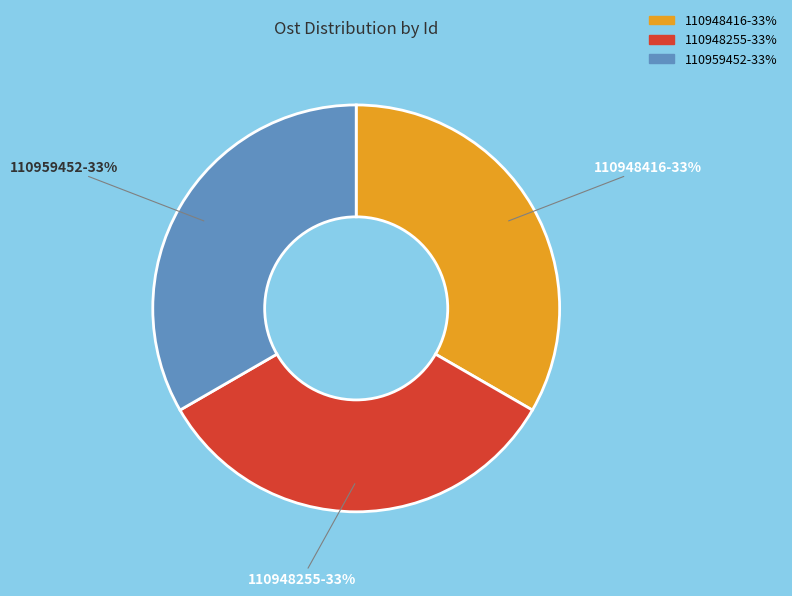

Do 110959452 and 110948416 together represent more than half of the pie?

Yes